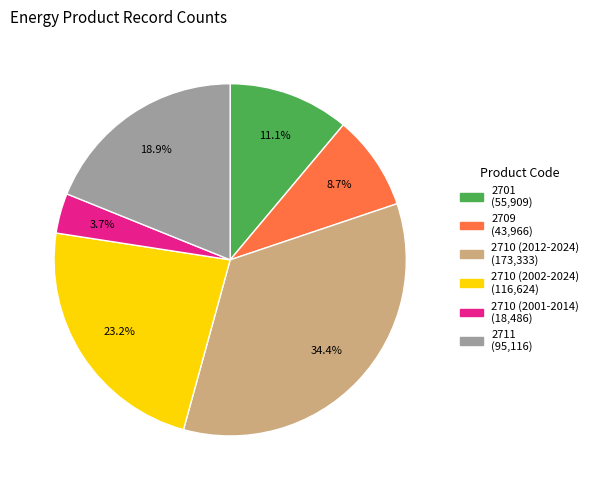

What percentage is NOT represented by 2701?

88.9%